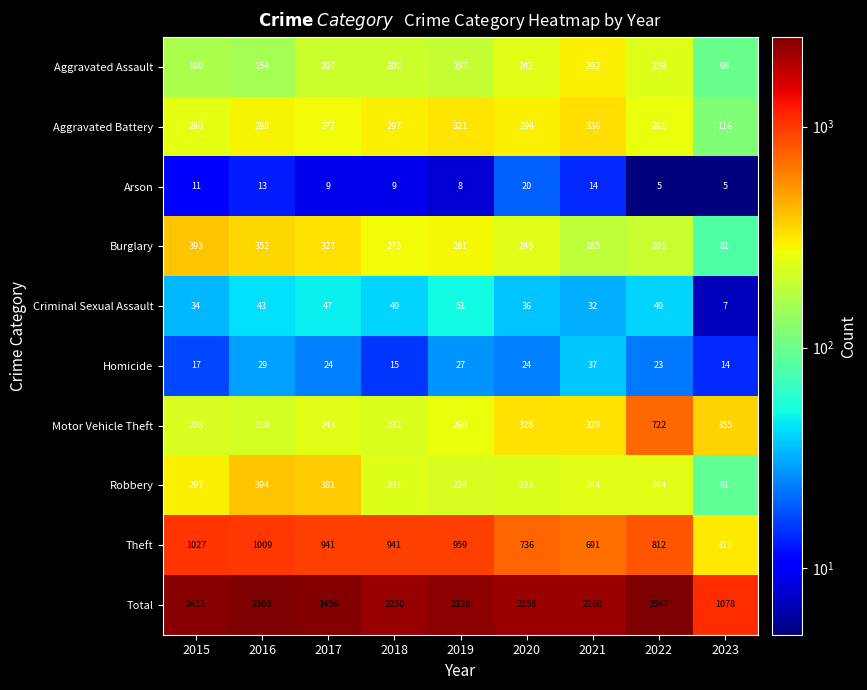

At how many categories does at least one series exceed 1469?

8